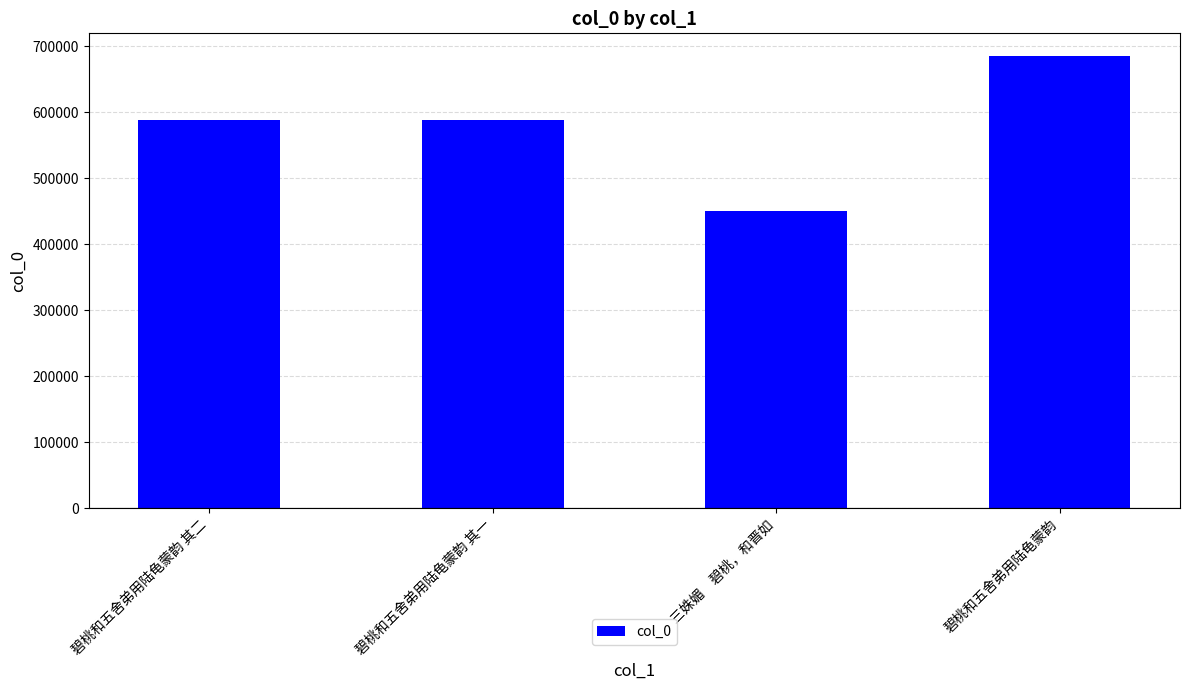

What is the change in value from 碧桃和五舍弟用陆龟蒙韵 其二 to 碧桃和五舍弟用陆龟蒙韵 其一?

-1